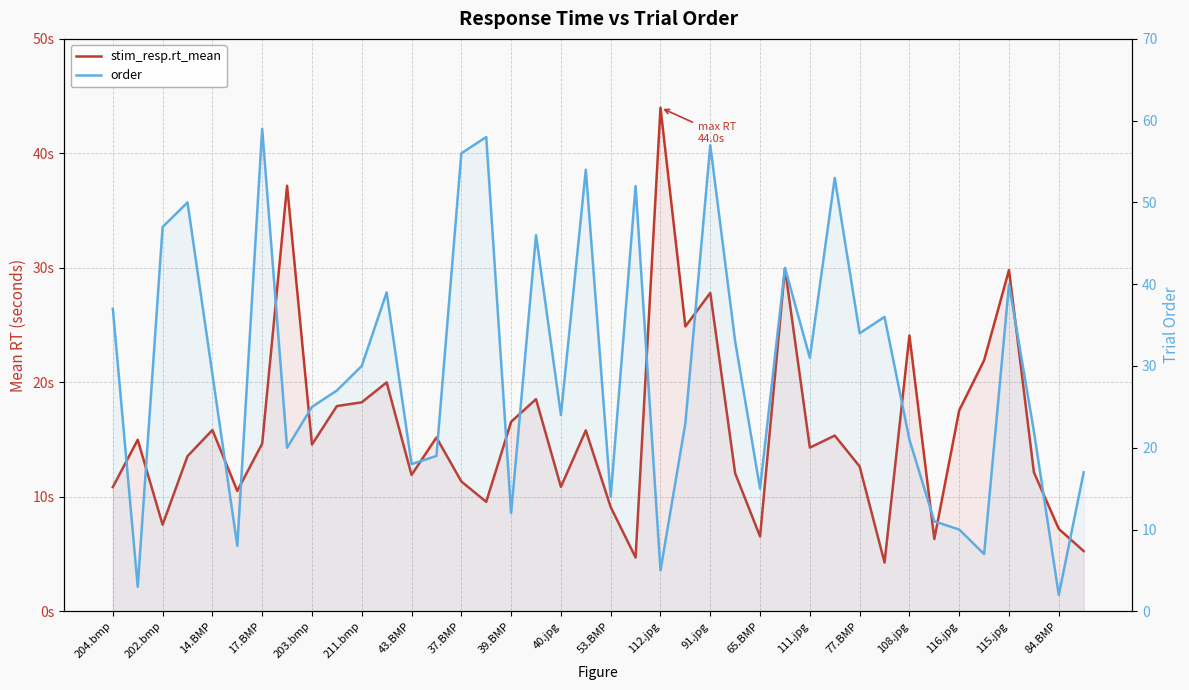

True or false: order has a value of 37.0 at 204.bmp.

True